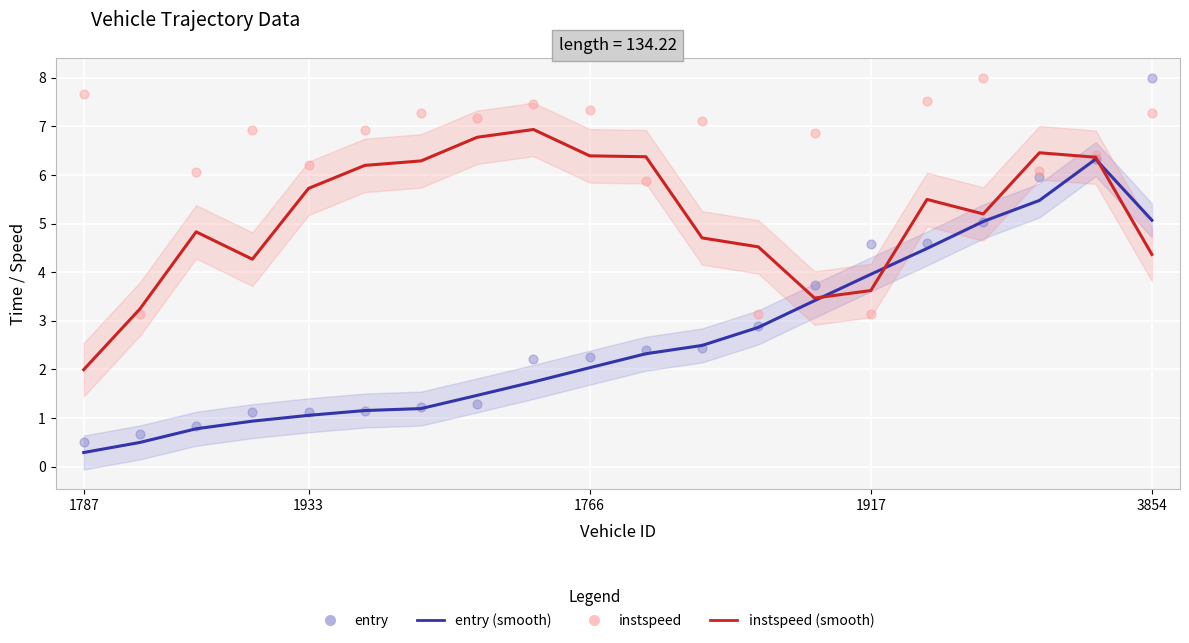

Which series has the largest total across all categories?

instspeed (scatter)